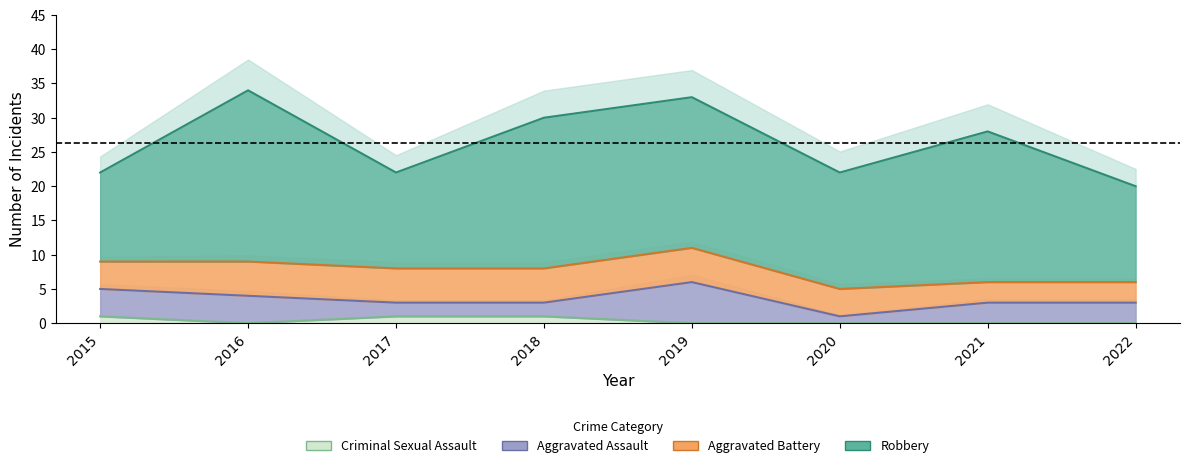

How many lines are shown in the chart?

4